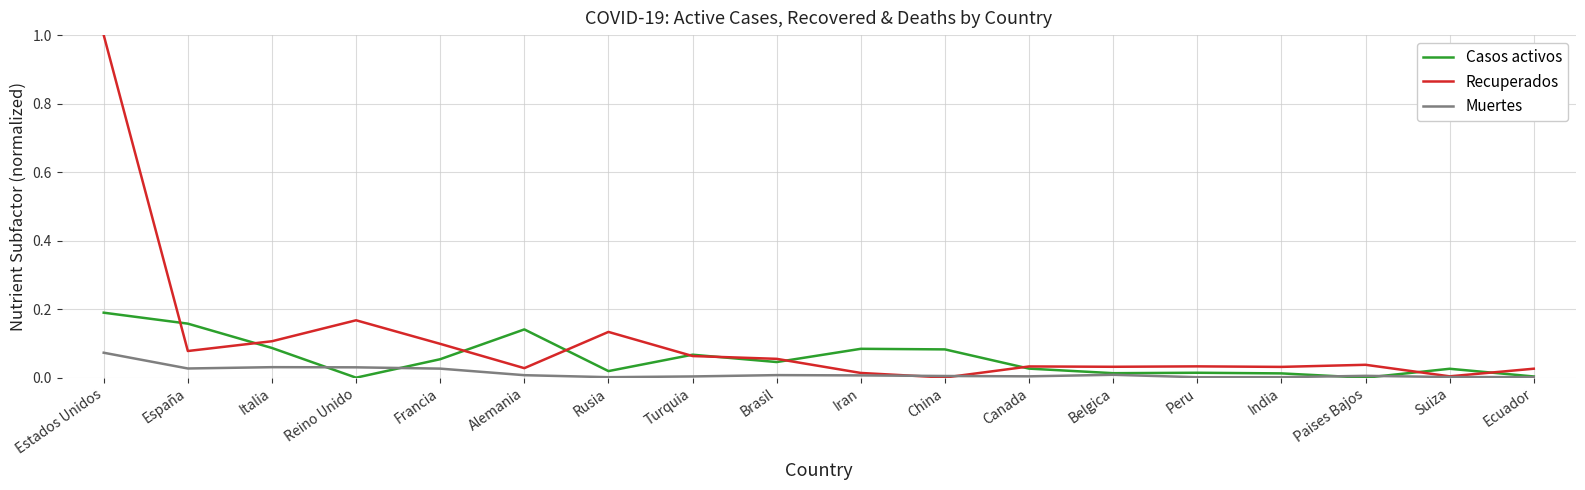

Which series has the widest spread of values?

Recuperados